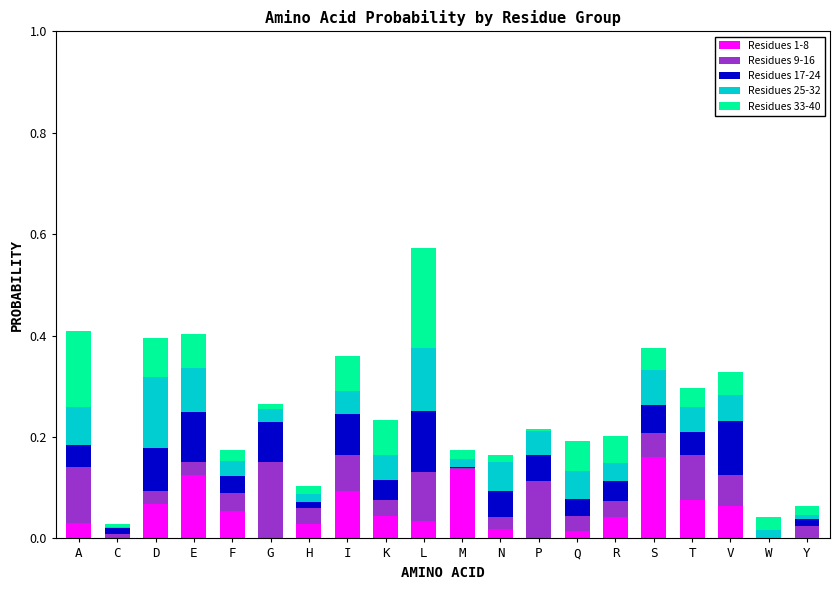

At which label does Residues 1-8 reach its peak?

S